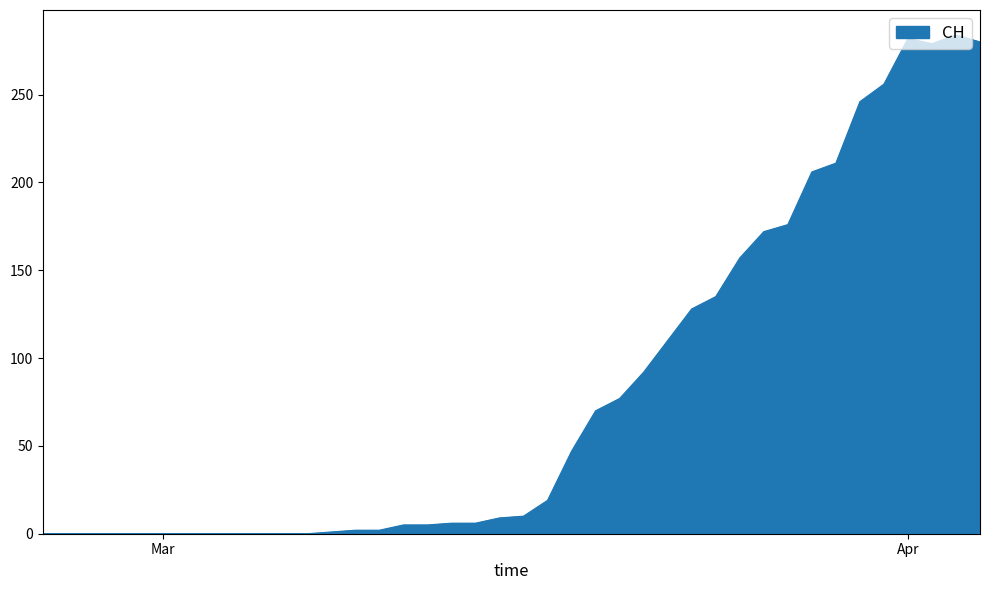

What is the greatest value displayed?

284